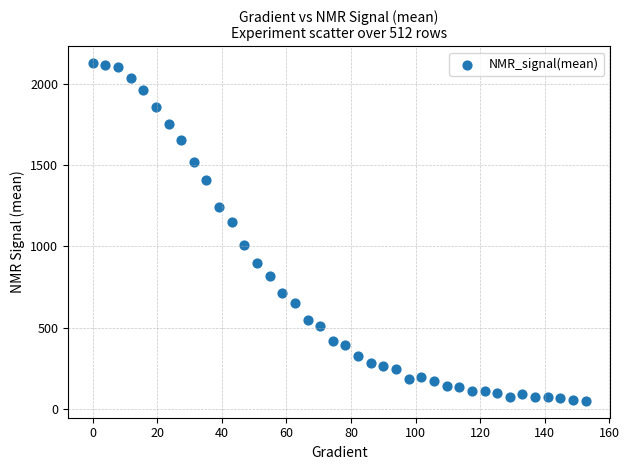

What is the range of X values (max minus min)?

152.6